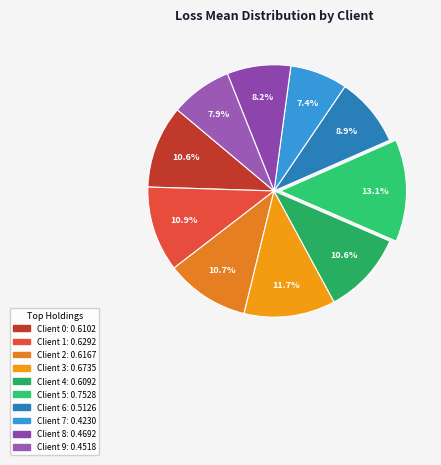

Which slice is the smallest?

Client 7